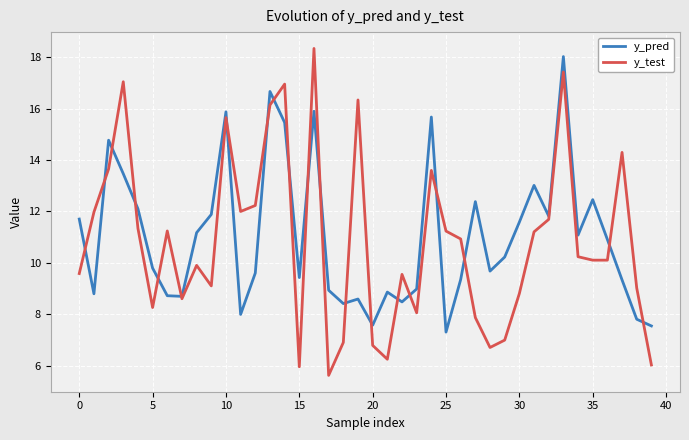

True or false: y_pred has more than 1 points higher than both neighbors.

True